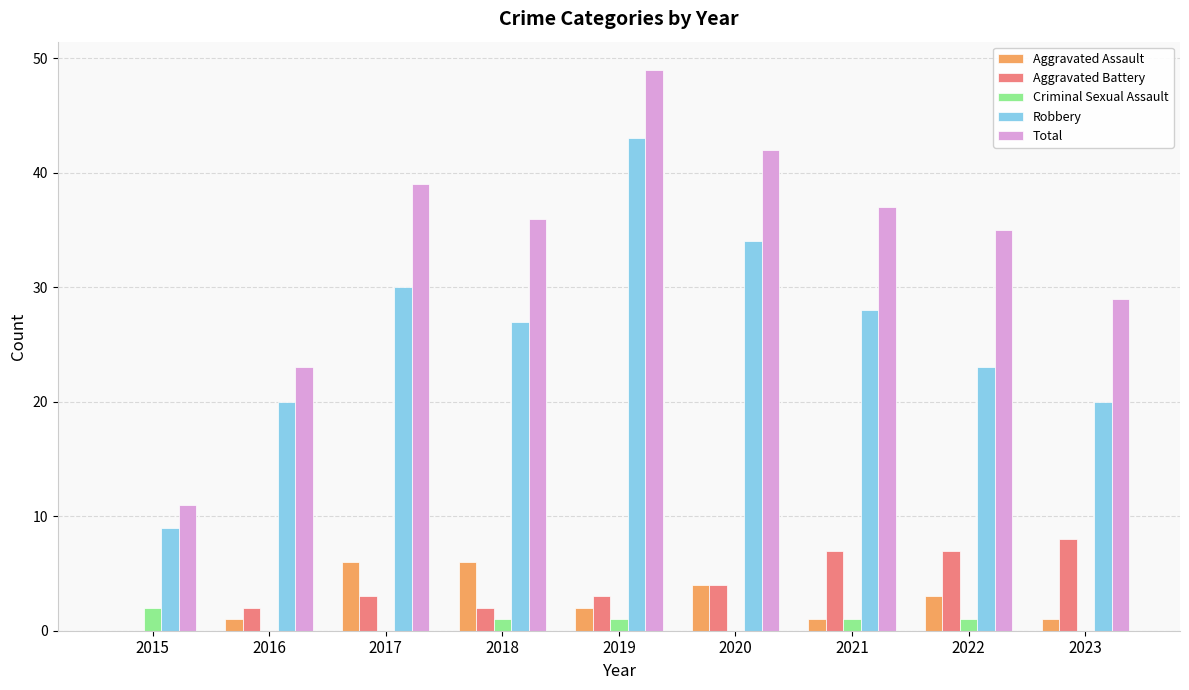

Reading left to right, what are all the values shown in this chart?

Aggravated Assault: 2015=0	2016=1	2017=6	2018=6	2019=2	2020=4	2021=1	2022=3	2023=1
Aggravated Battery: 2015=0	2016=2	2017=3	2018=2	2019=3	2020=4	2021=7	2022=7	2023=8
Criminal Sexual Assault: 2015=2	2016=0	2017=0	2018=1	2019=1	2020=0	2021=1	2022=1	2023=0
Robbery: 2015=9	2016=20	2017=30	2018=27	2019=43	2020=34	2021=28	2022=23	2023=20
Total: 2015=11	2016=23	2017=39	2018=36	2019=49	2020=42	2021=37	2022=35	2023=29